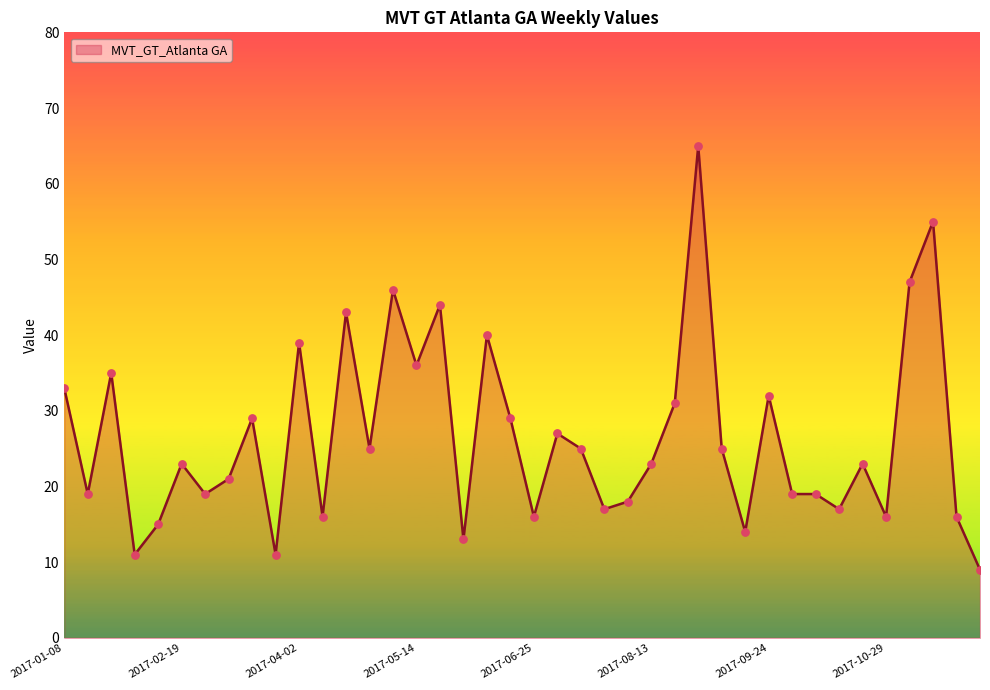

What is the smallest value displayed?

9